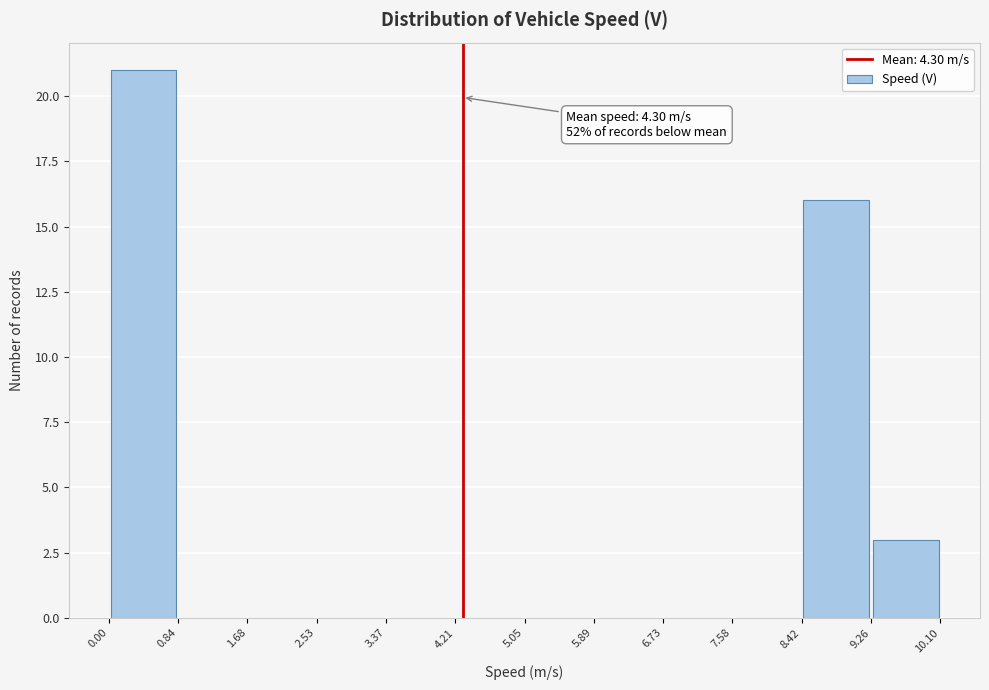

Which range on the x-axis has the tallest bar?

0.00 to 0.84